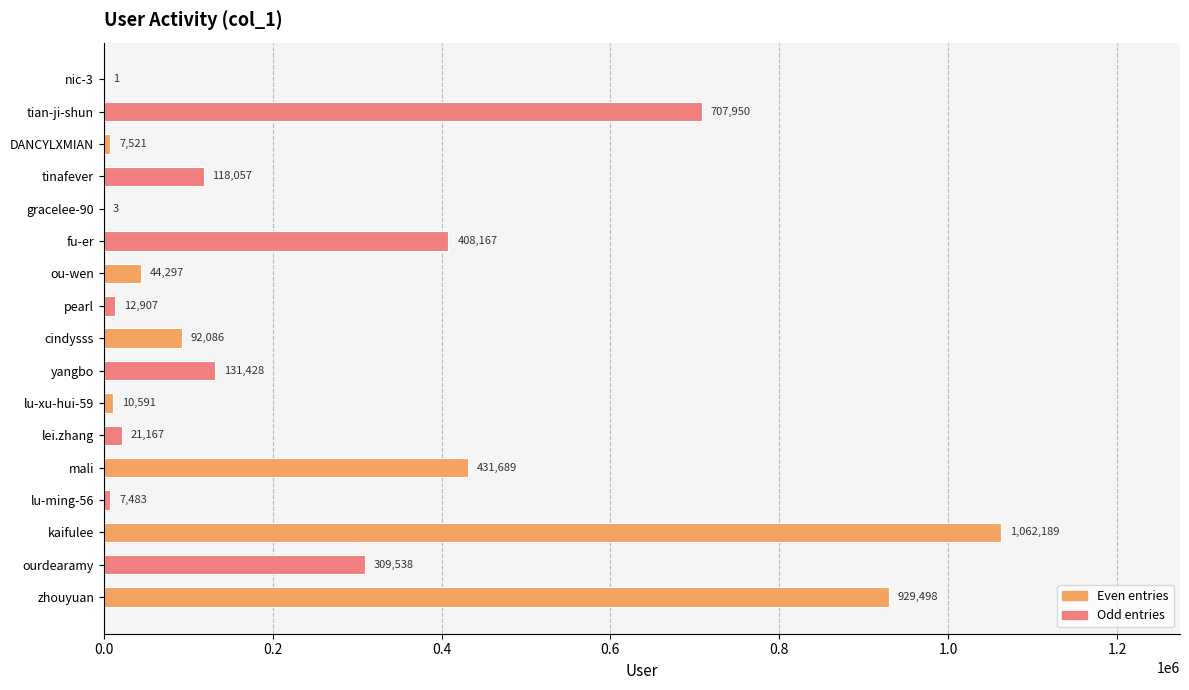

What is the approximate value at pearl, to the nearest 50?

12900